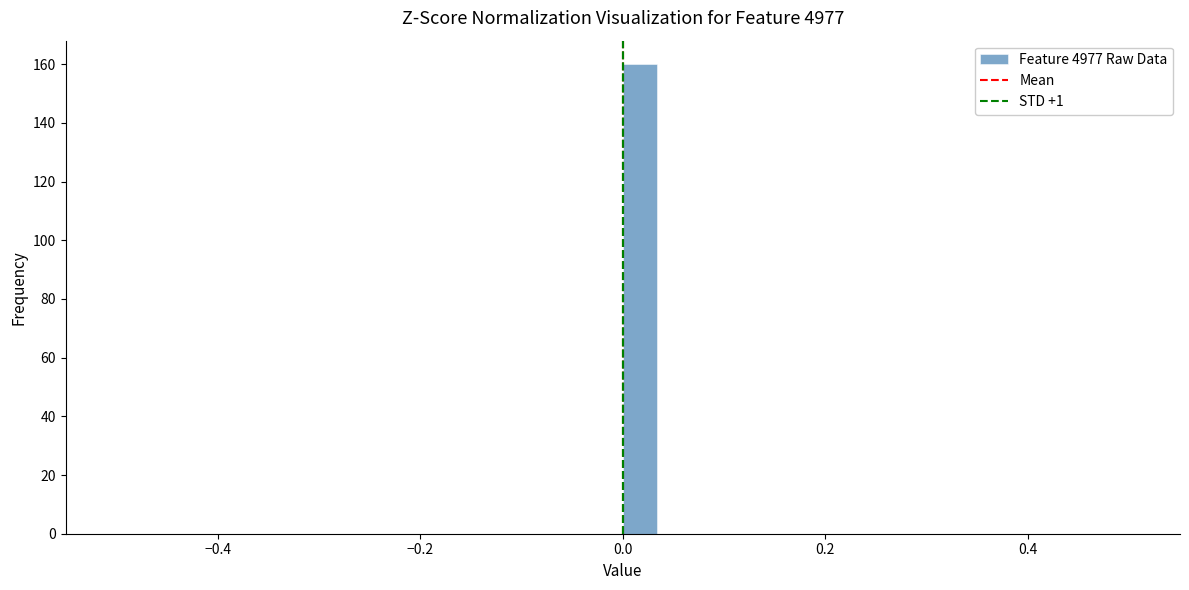

Read against the x-axis, roughly where is the centre of the tallest bar?

0.02